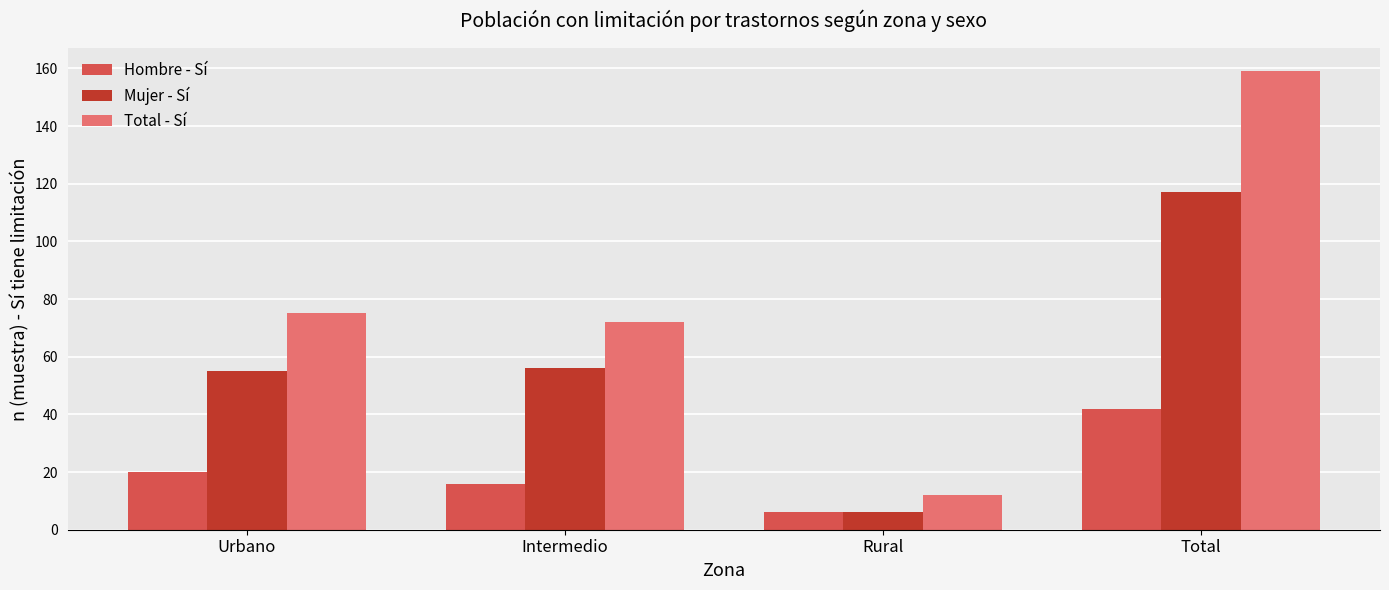

Reading right to left, transcribe all the data shown in this chart.

Hombre - Sí: Total=42	Rural=6	Intermedio=16	Urbano=20
Mujer - Sí: Total=117	Rural=6	Intermedio=56	Urbano=55
Total - Sí: Total=159	Rural=12	Intermedio=72	Urbano=75